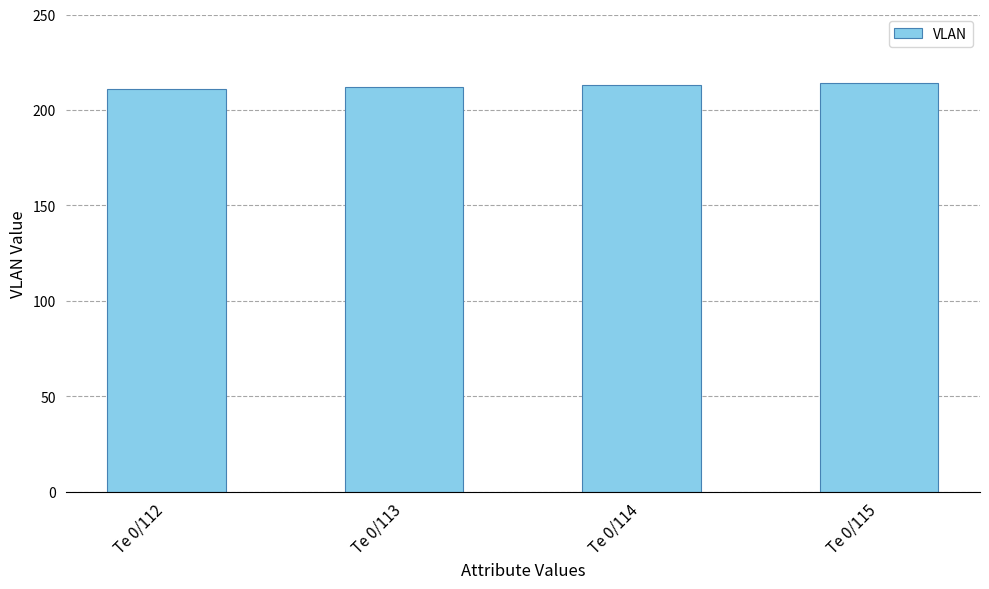

Reading right to left, transcribe all the data shown in this chart.

214	213	212	211